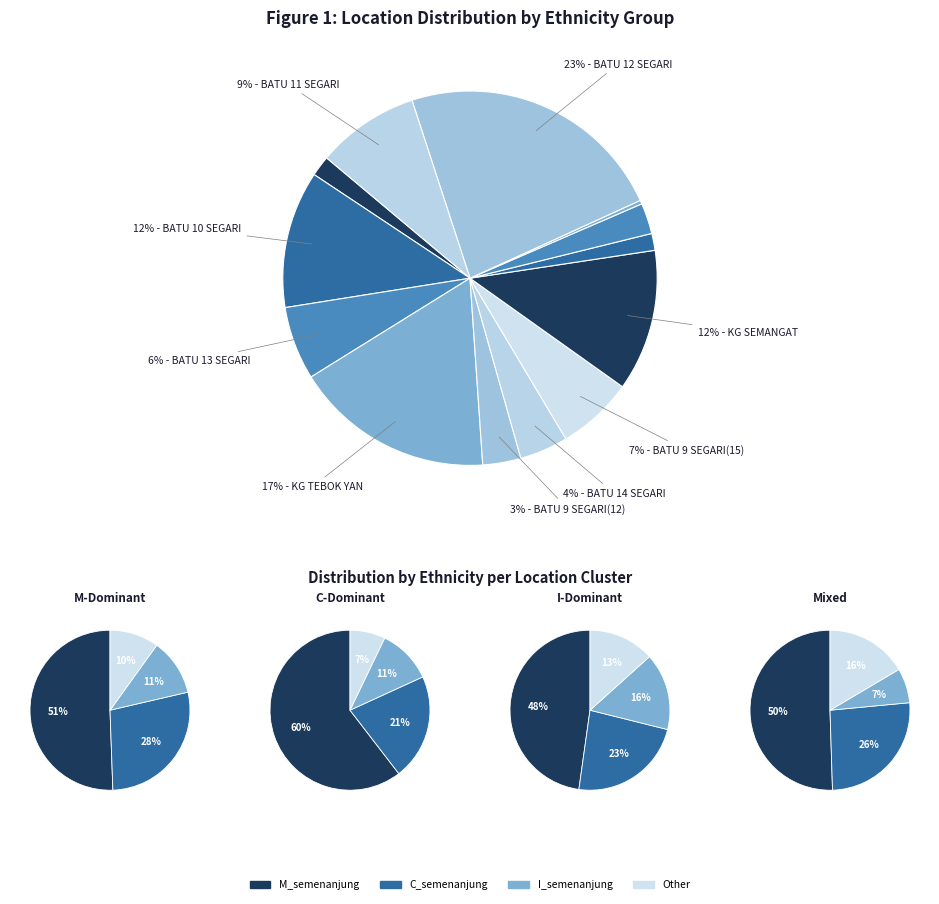

Count the number of slices in the pie.

13